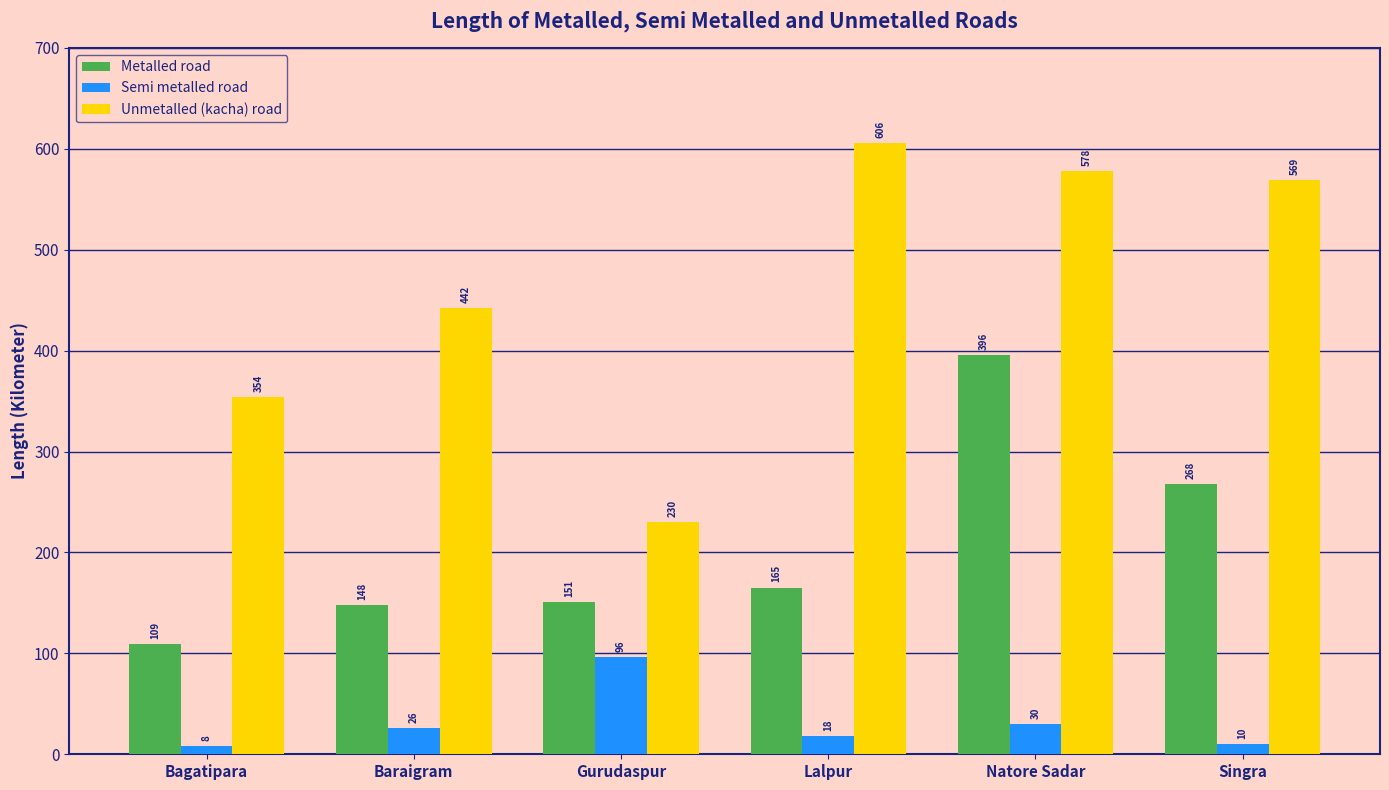

Rank the categories by Semi metalled road value from lowest to highest.

Bagatipara, Singra, Lalpur, Baraigram, Natore Sadar, Gurudaspur